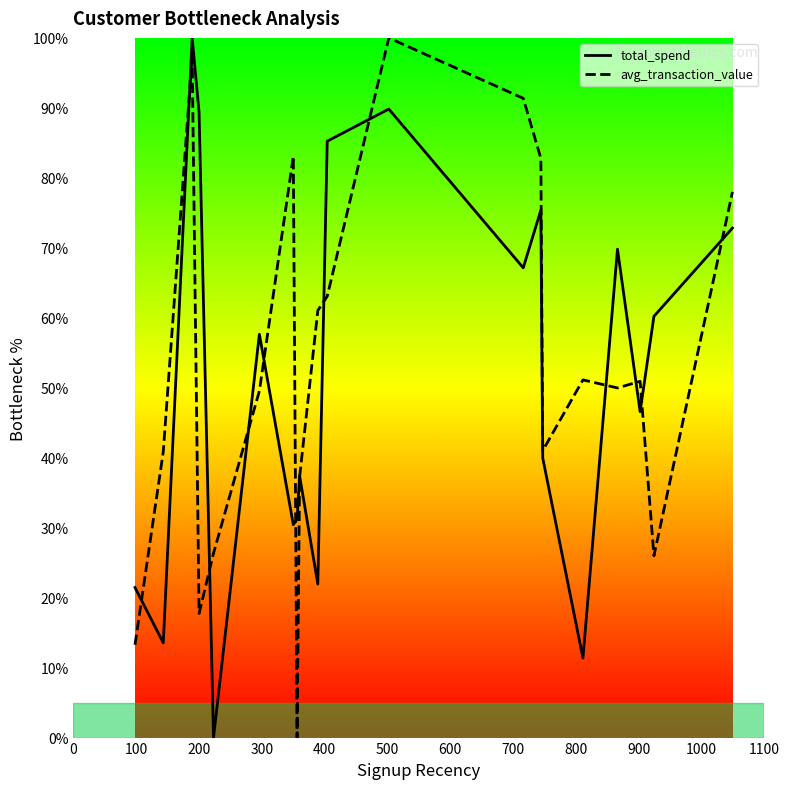

What is the greatest value displayed?

100.0